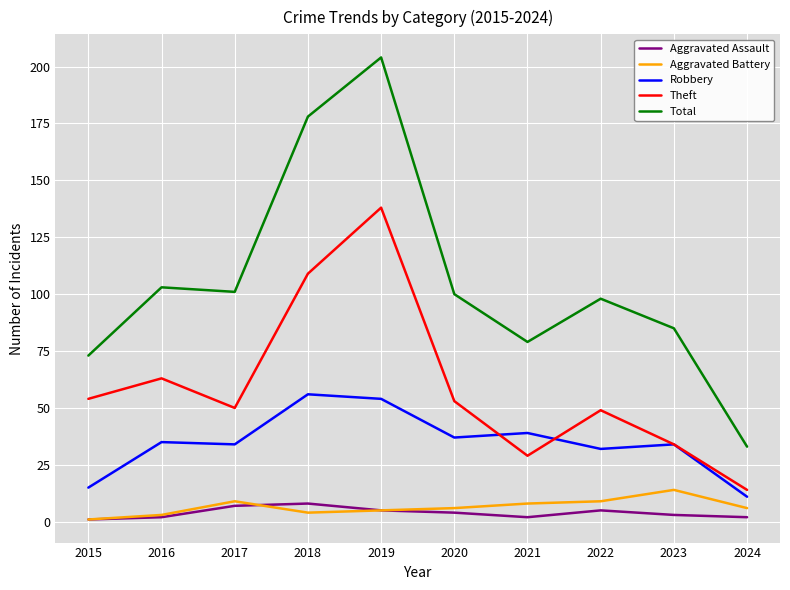

How many values in the Theft series are below 53?

5